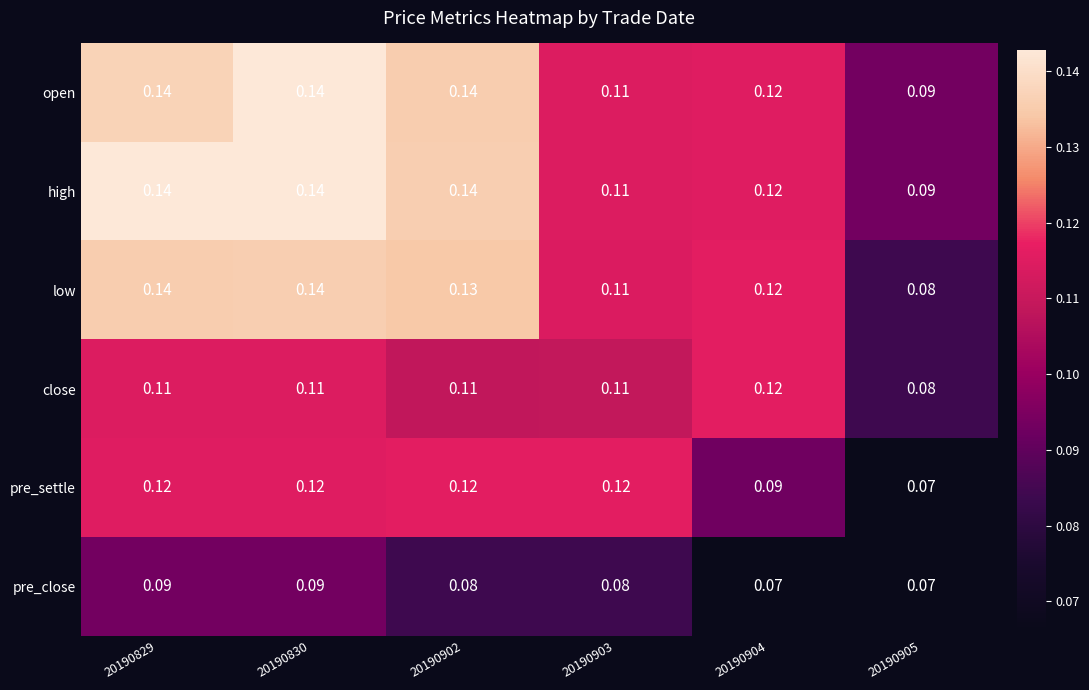

Is the value of pre_close at 20190902 greater than the value of low at 20190829?

No